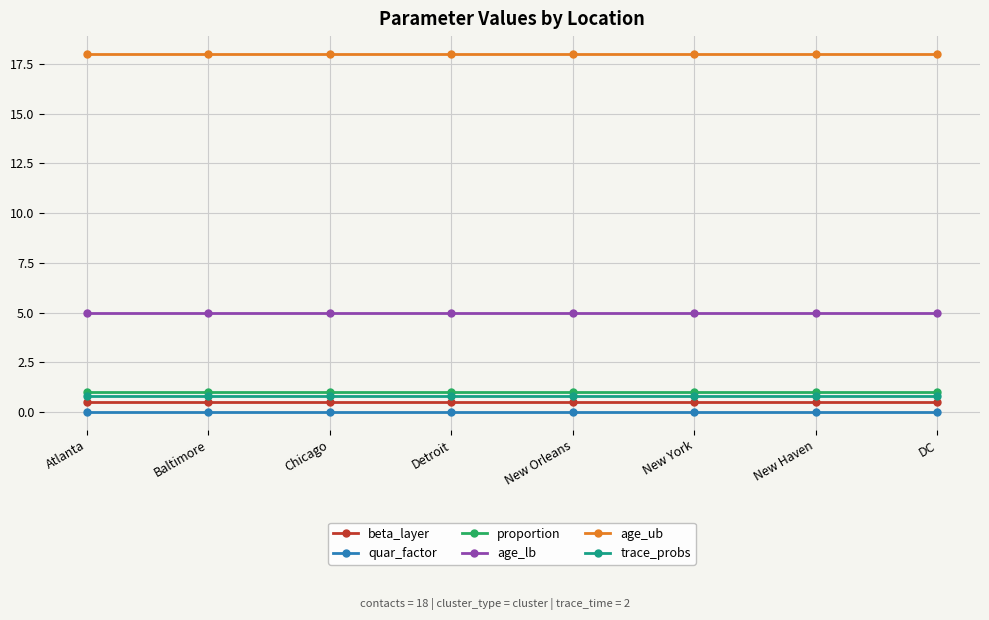

What is the spread (max minus min) of values at Atlanta?

18.0